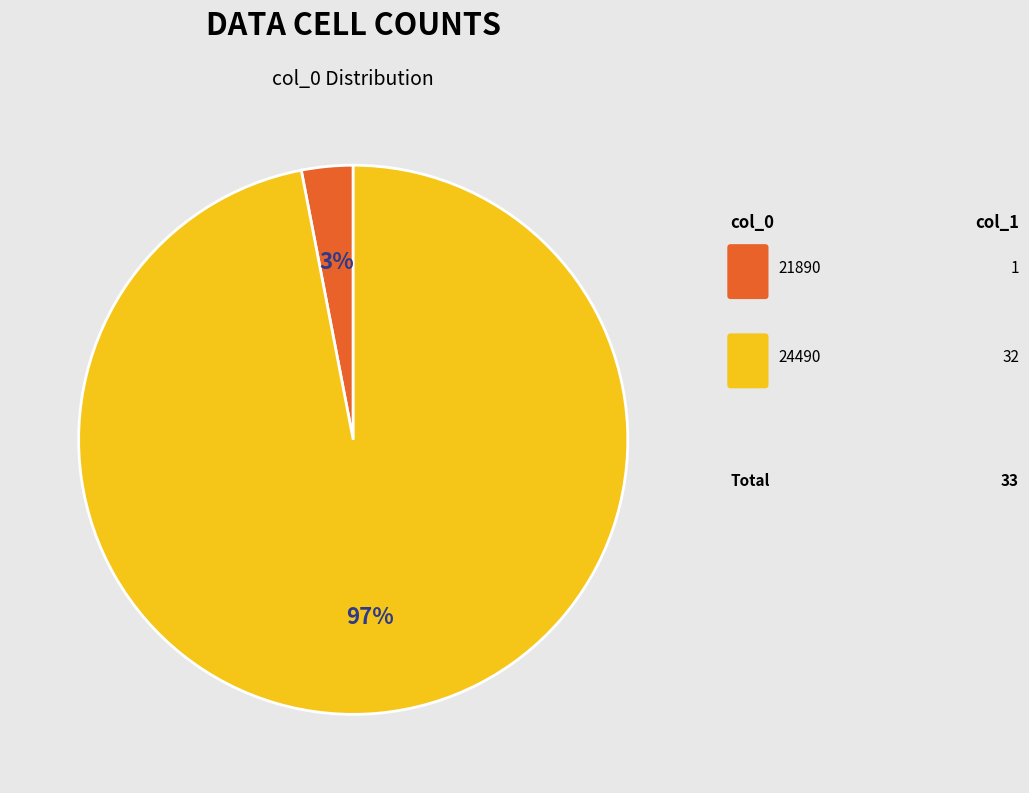

Is there a majority slice in this chart?

Yes